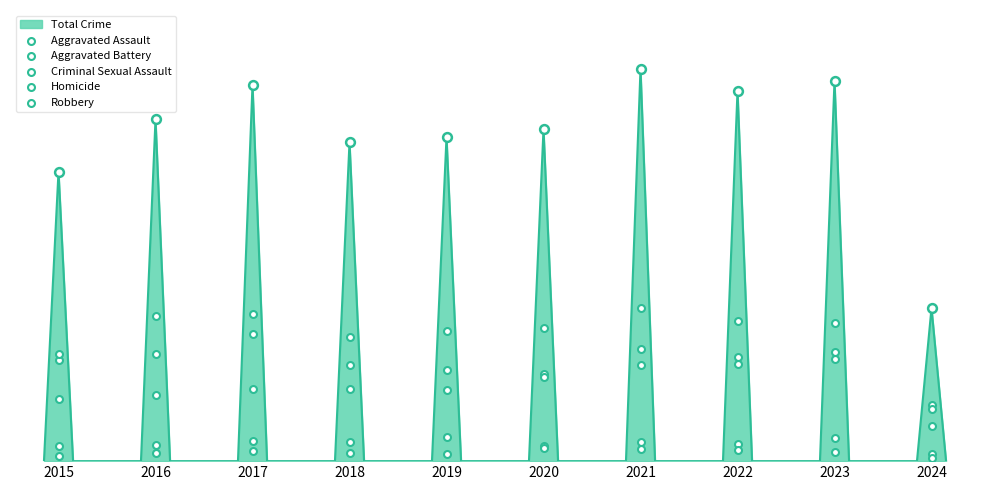

At how many categories does at least one series exceed 368?

8